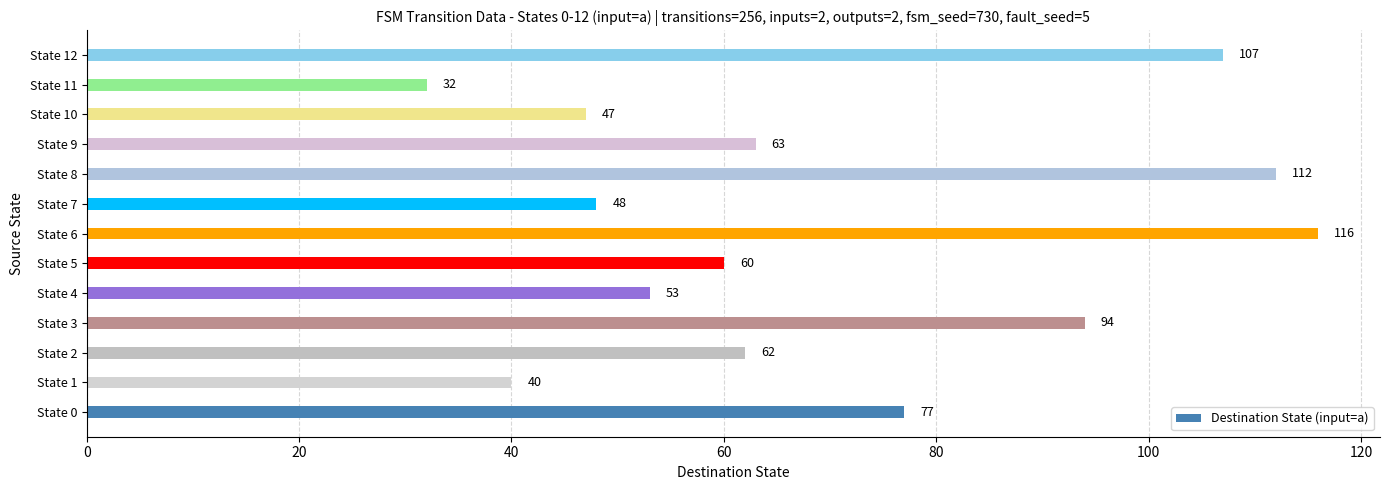

How many data points does each series have?

13